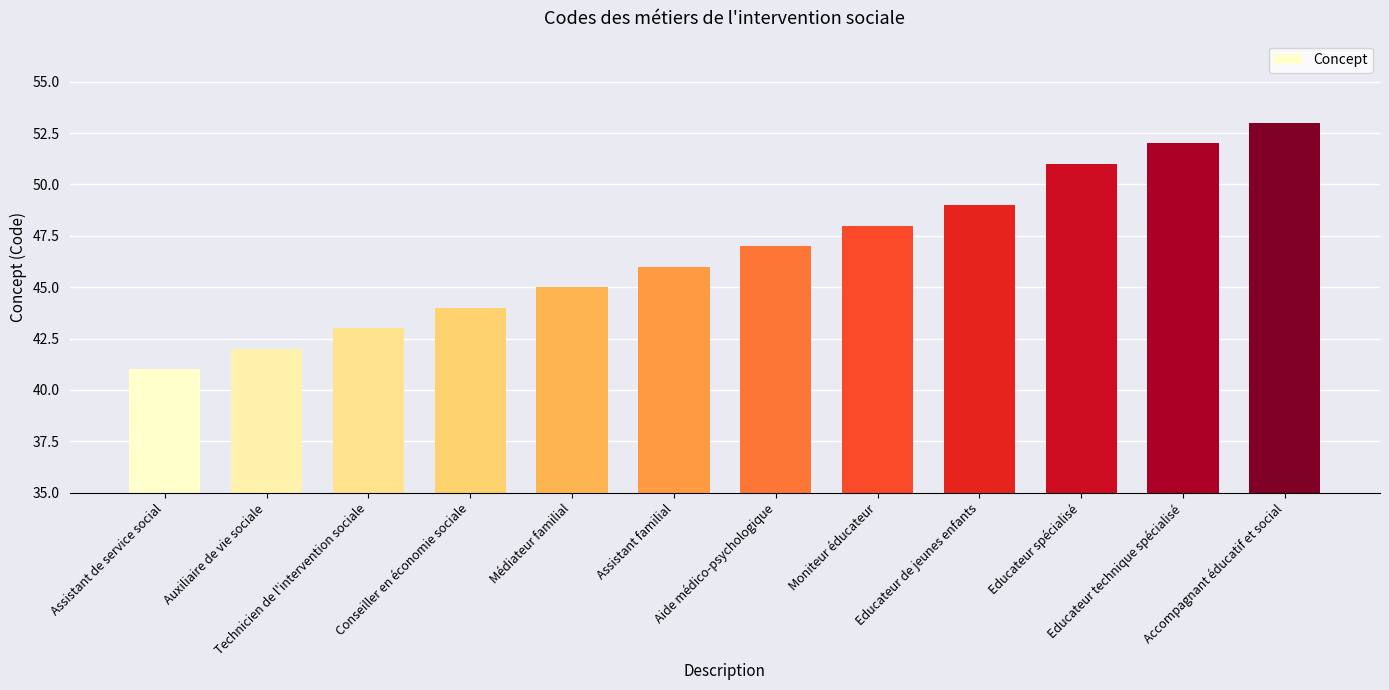

Read the value at Assistant familial, to the nearest 5.

45